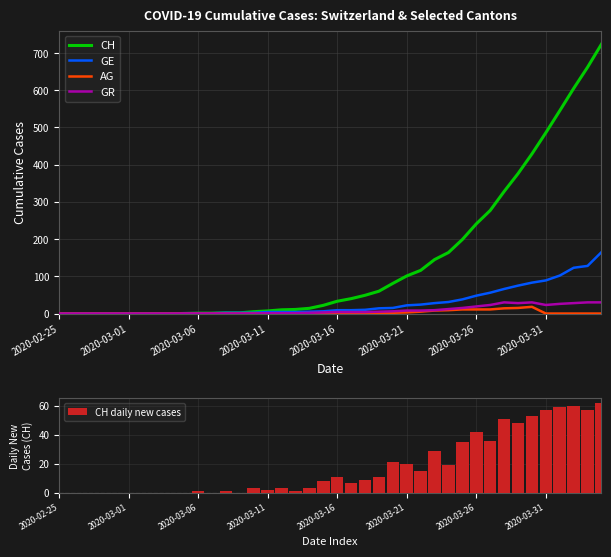

What position from the right is 18?

22